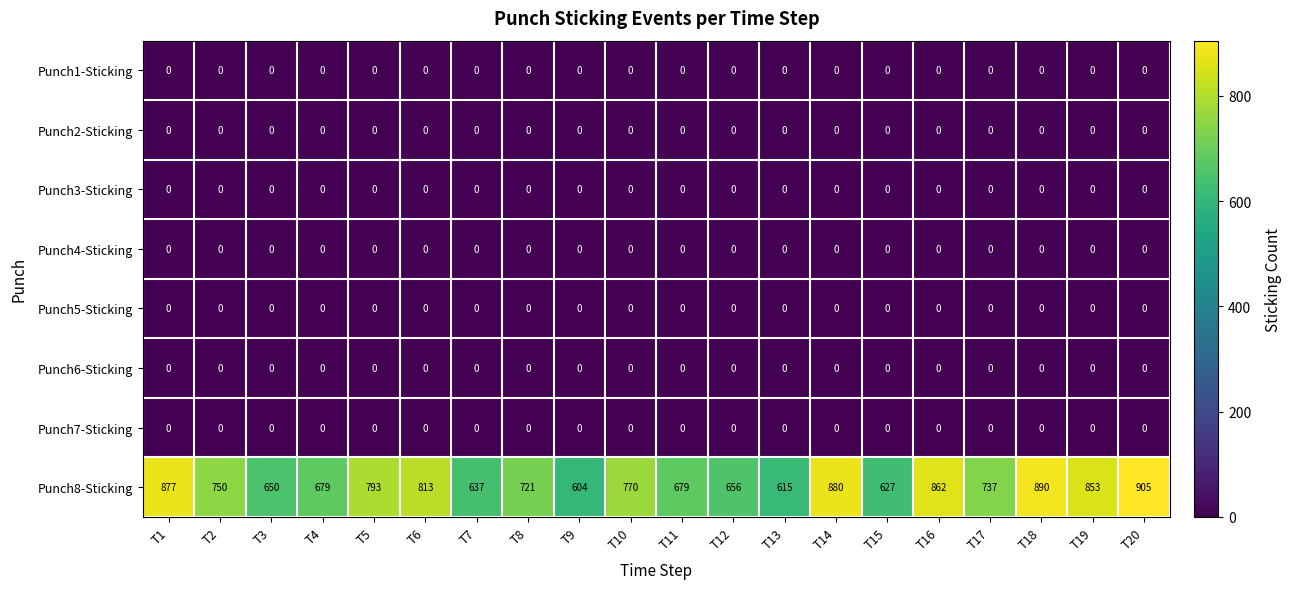

Between T3 and T19, which series saw the biggest shift?

Punch8-Sticking